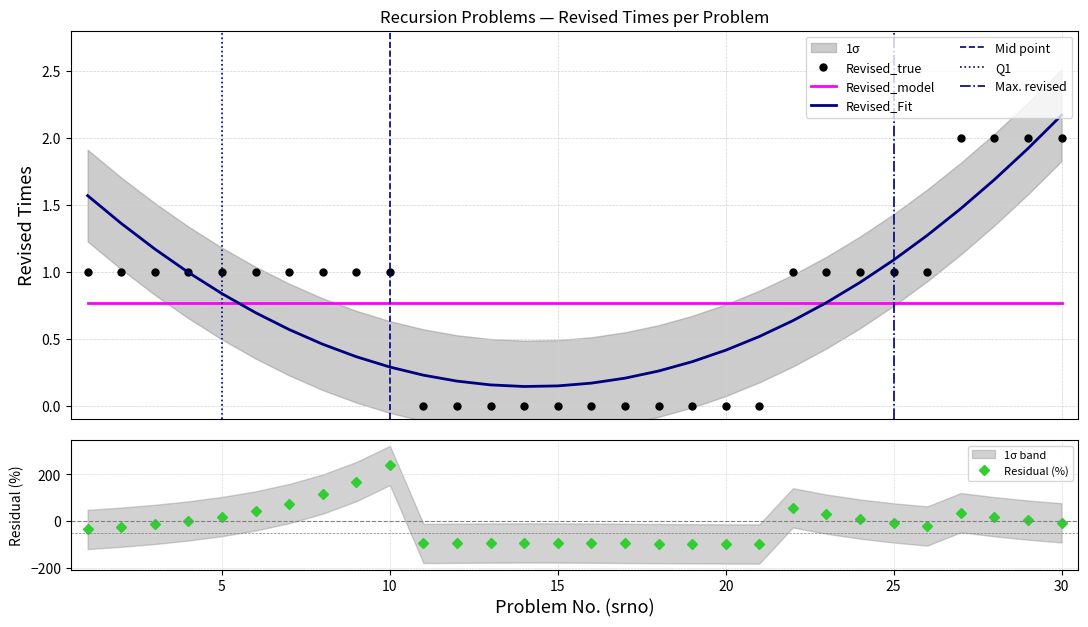

The chart shows a value of 0 at 19. True or false?

True